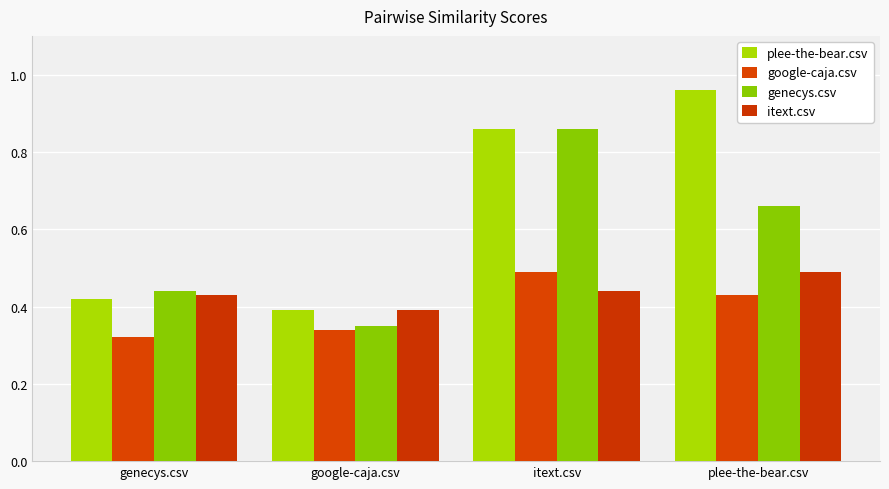

What are all the series names shown in the legend?

plee-the-bear.csv, google-caja.csv, genecys.csv, itext.csv